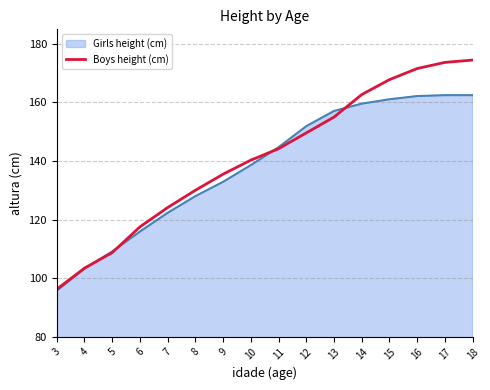

What is the minimum value shown in the chart?

95.7